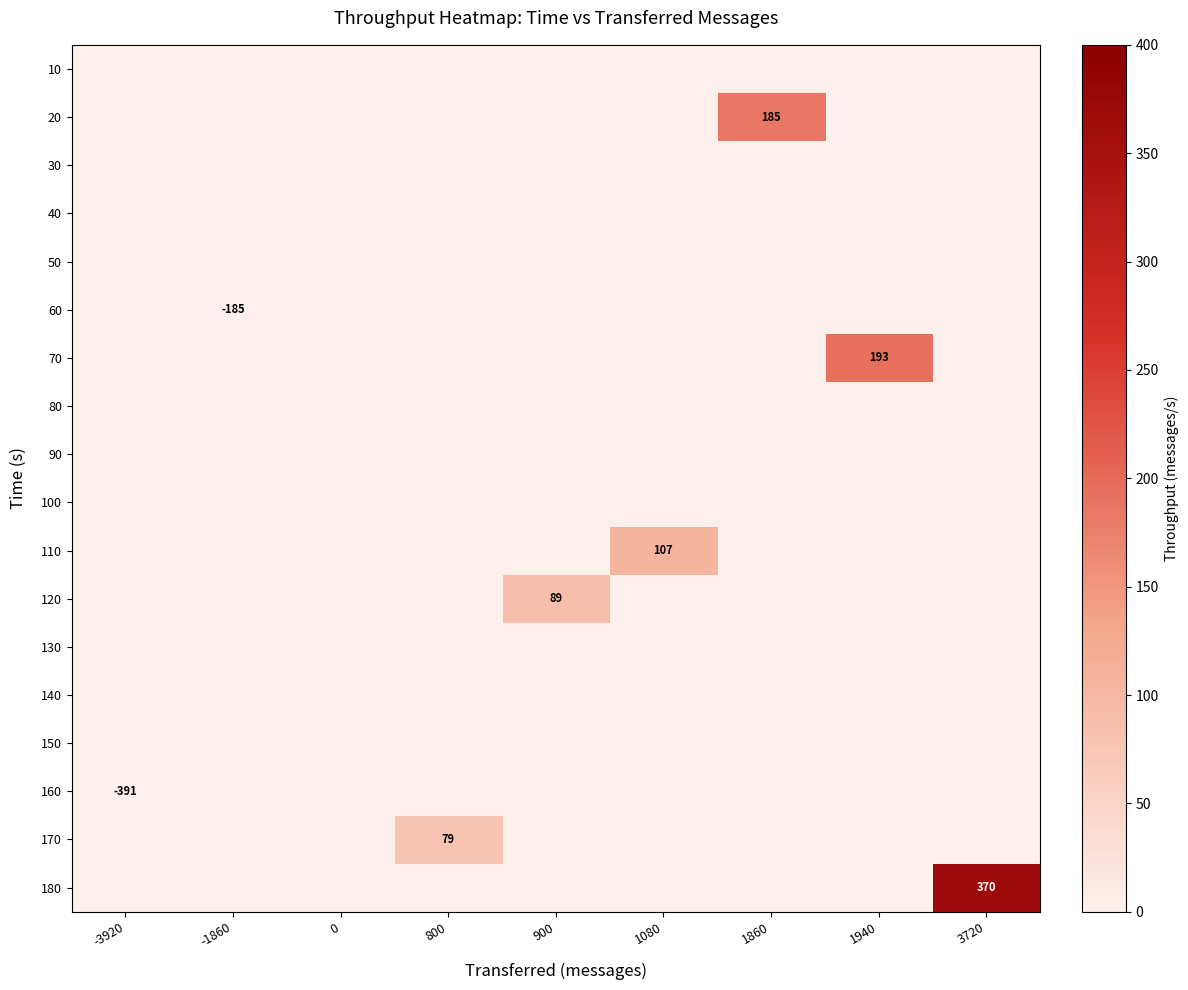

At how many categories does at least one series exceed 309?

1